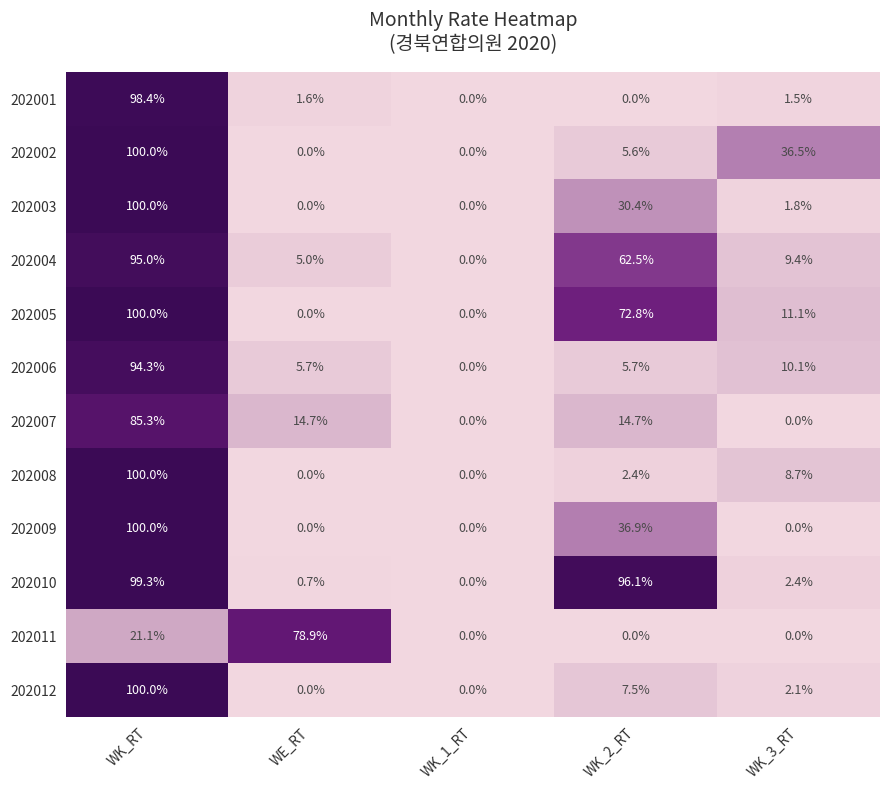

At which label does 202008 reach its peak?

WK_RT